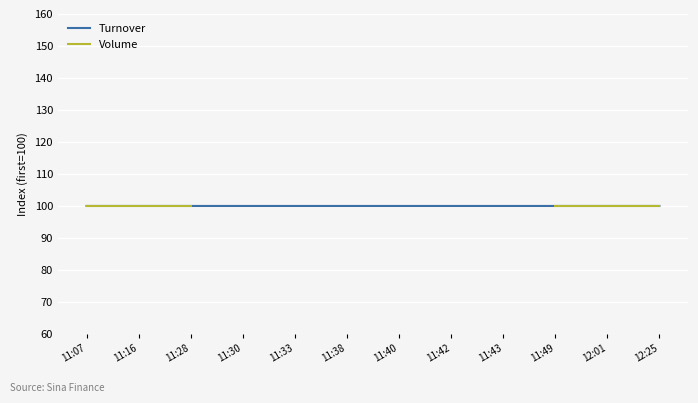

Is the value of Volume at 11:28 greater than the value of Turnover at 12:25?

Yes